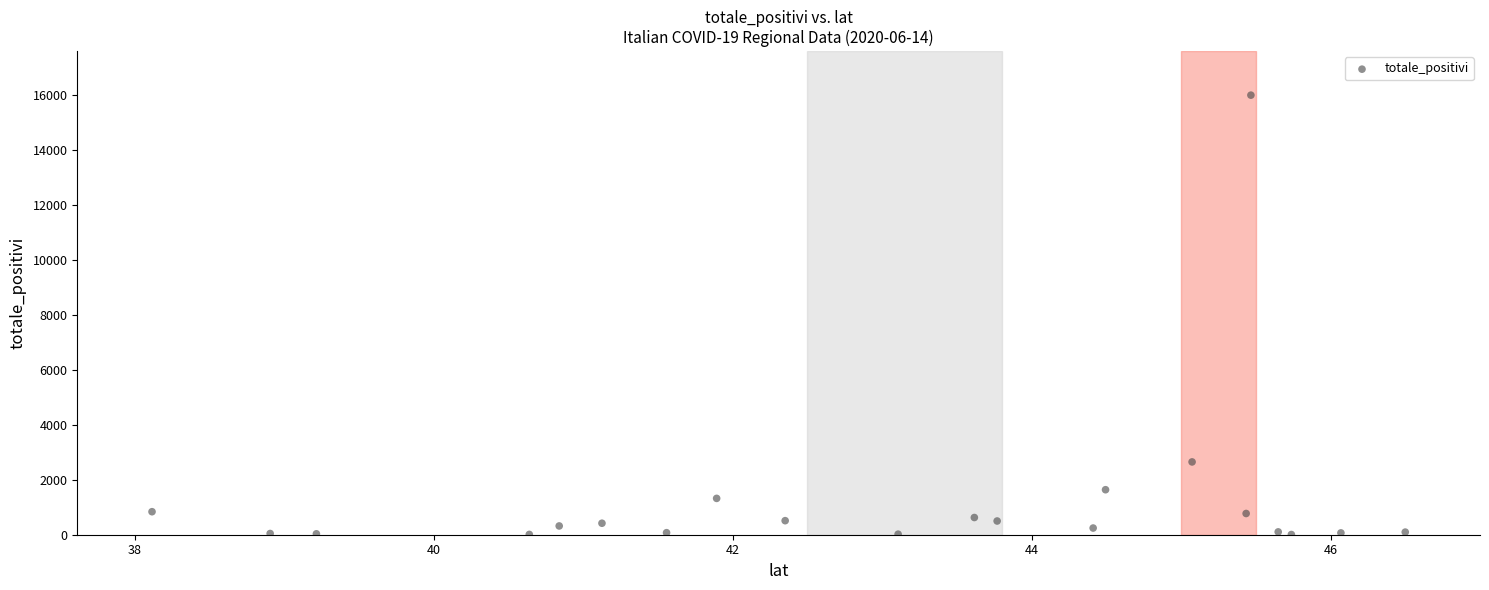

What Y value in the scatter plot is closest to 7998?

2648